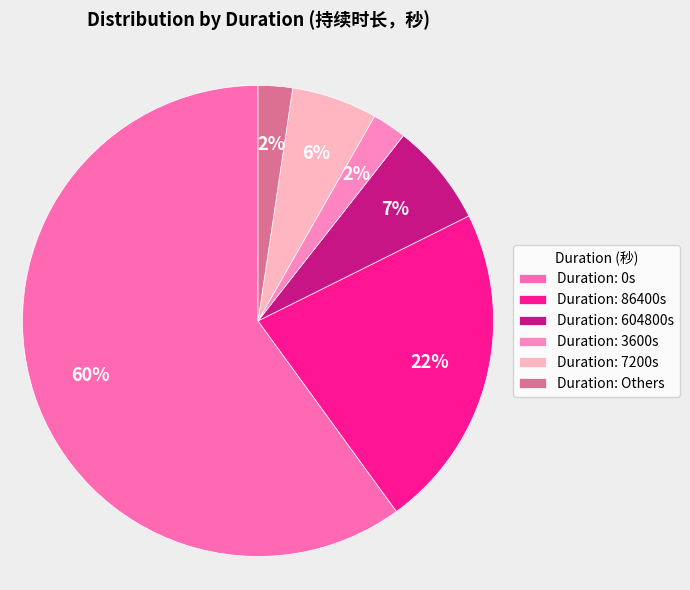

To the nearest percent, what is the average slice percentage?

17%